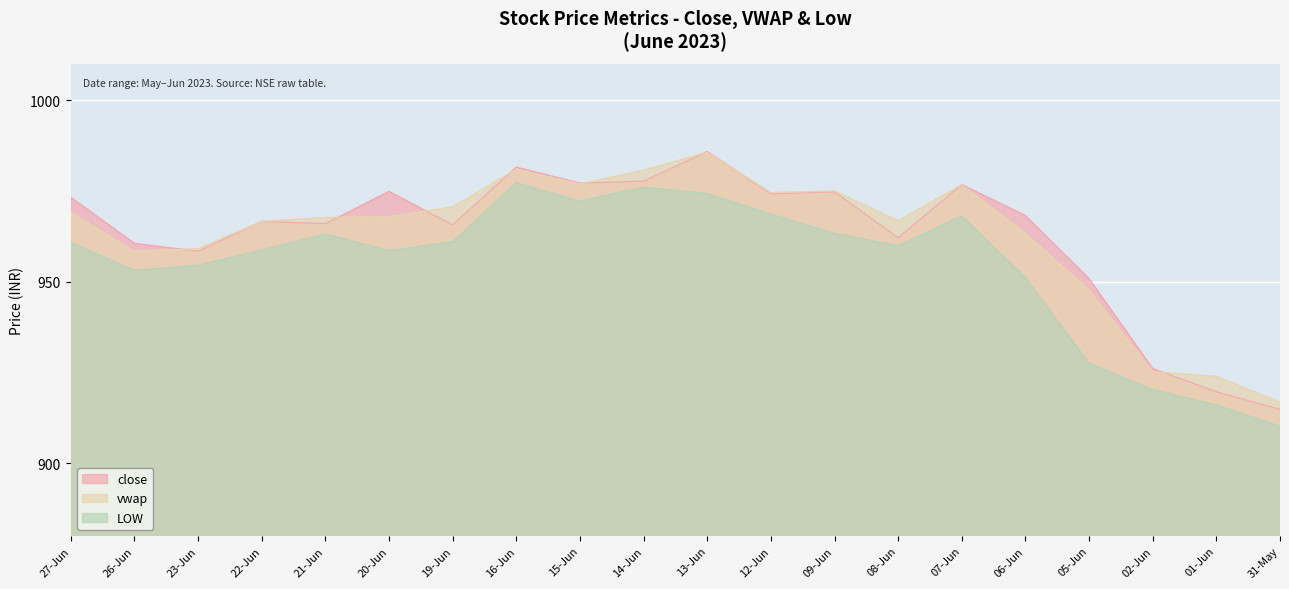

What is the label of the 19th point from the left?

01-Jun